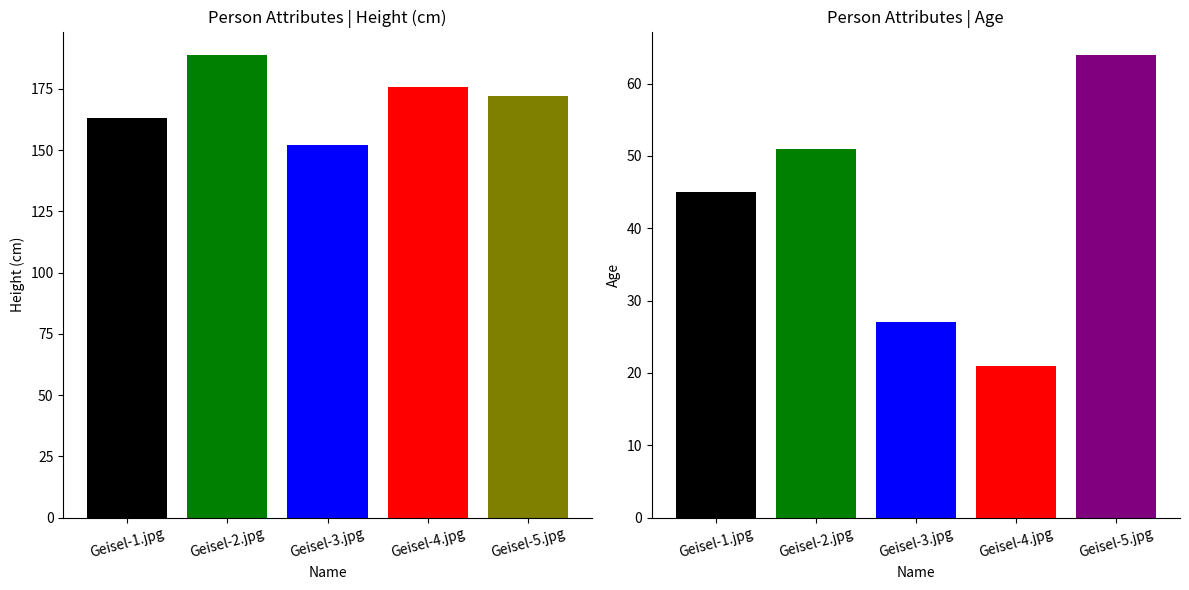

What is the difference between the maximum and second lowest values in the Age series?

37